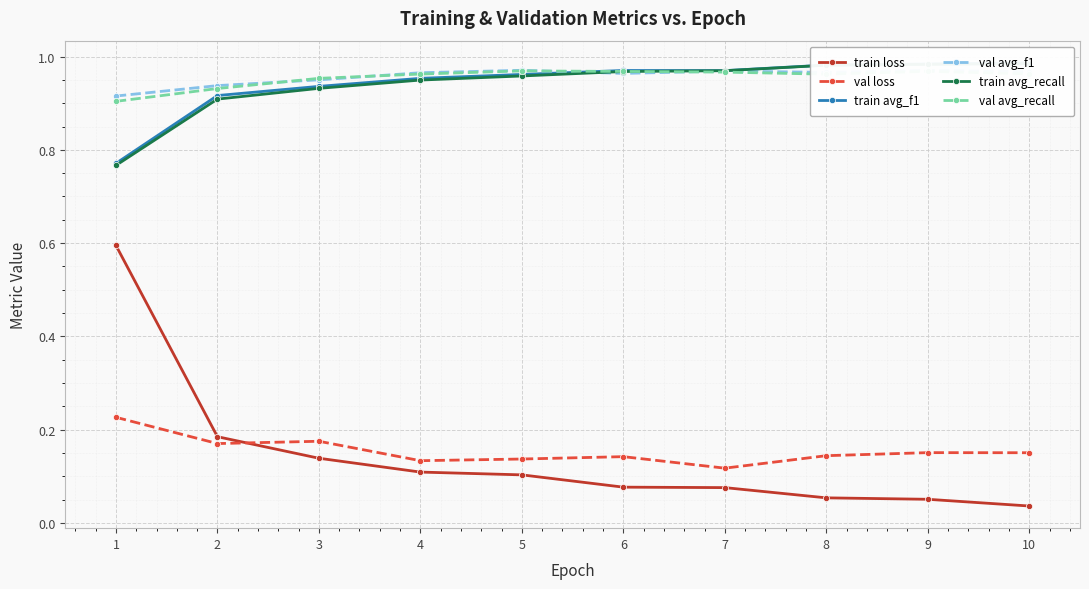

Reading right to left, what are all the values shown in this chart?

train loss: 10=0.0	9=0.1	8=0.1	7=0.1	6=0.1	5=0.1	4=0.1	3=0.1	2=0.2	1=0.6
val loss: 10=0.2	9=0.2	8=0.1	7=0.1	6=0.1	5=0.1	4=0.1	3=0.2	2=0.2	1=0.2
train avg_f1: 10=1.0	9=1.0	8=1.0	7=1.0	6=1.0	5=1.0	4=1.0	3=0.9	2=0.9	1=0.8
val avg_f1: 10=1.0	9=1.0	8=1.0	7=1.0	6=1.0	5=1.0	4=1.0	3=1.0	2=0.9	1=0.9
train avg_recall: 10=1.0	9=1.0	8=1.0	7=1.0	6=1.0	5=1.0	4=0.9	3=0.9	2=0.9	1=0.8
val avg_recall: 10=1.0	9=1.0	8=1.0	7=1.0	6=1.0	5=1.0	4=1.0	3=1.0	2=0.9	1=0.9